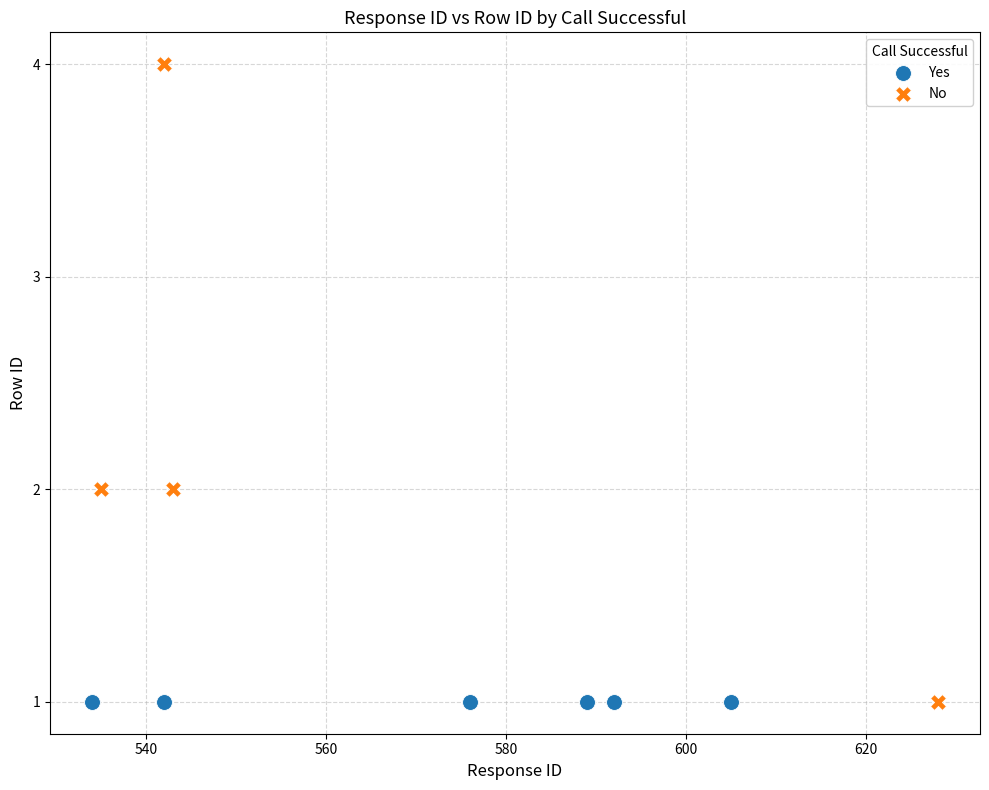

Which series reaches the maximum Y coordinate?

No